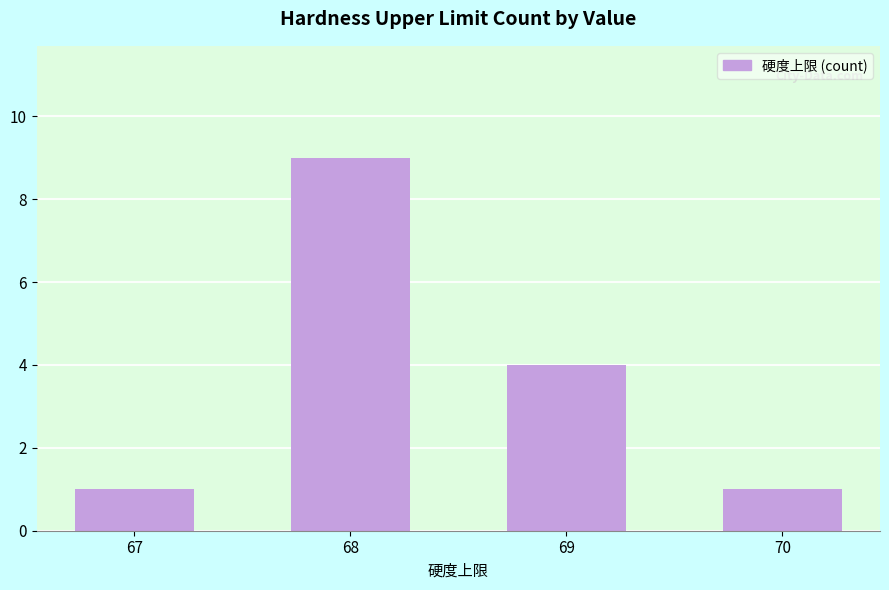

Reading right to left, extract all data points from this chart.

70=1	69=4	68=9	67=1